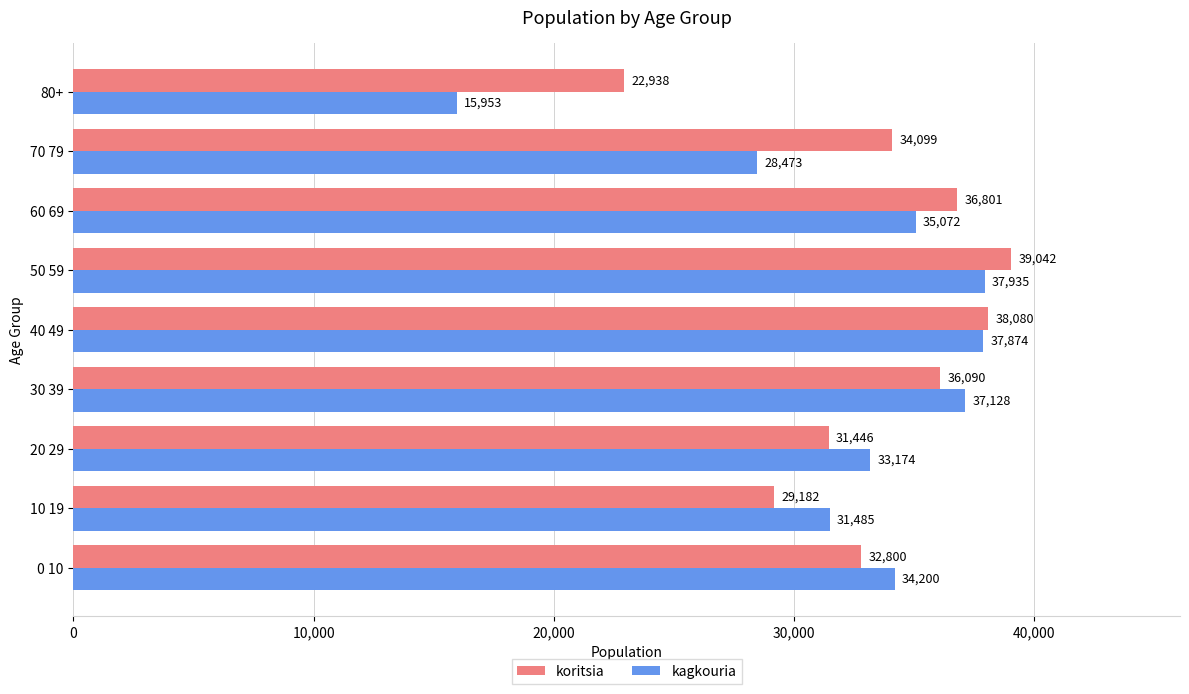

Rank the series by their average value, from lowest to highest.

kagkouria, koritsia